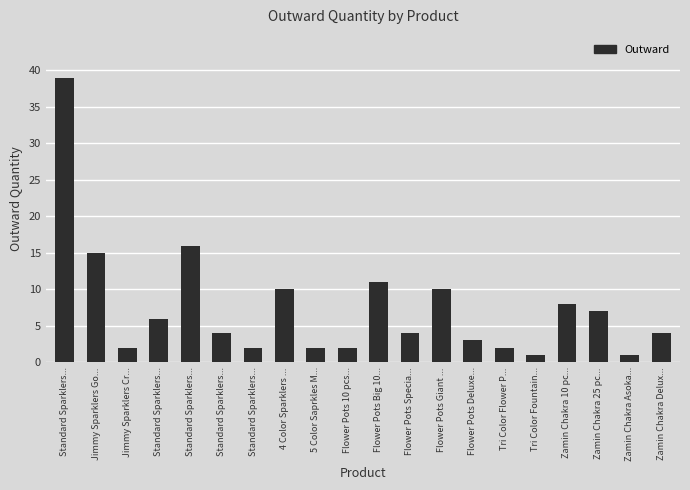

How many bars are there in total?

20